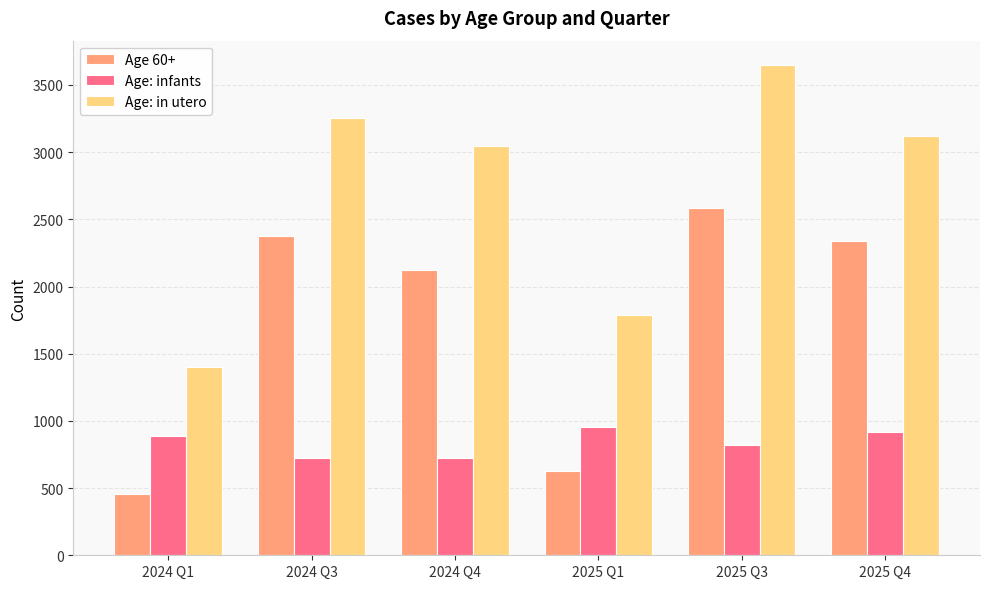

Which series has the largest total across all categories?

Age: in utero